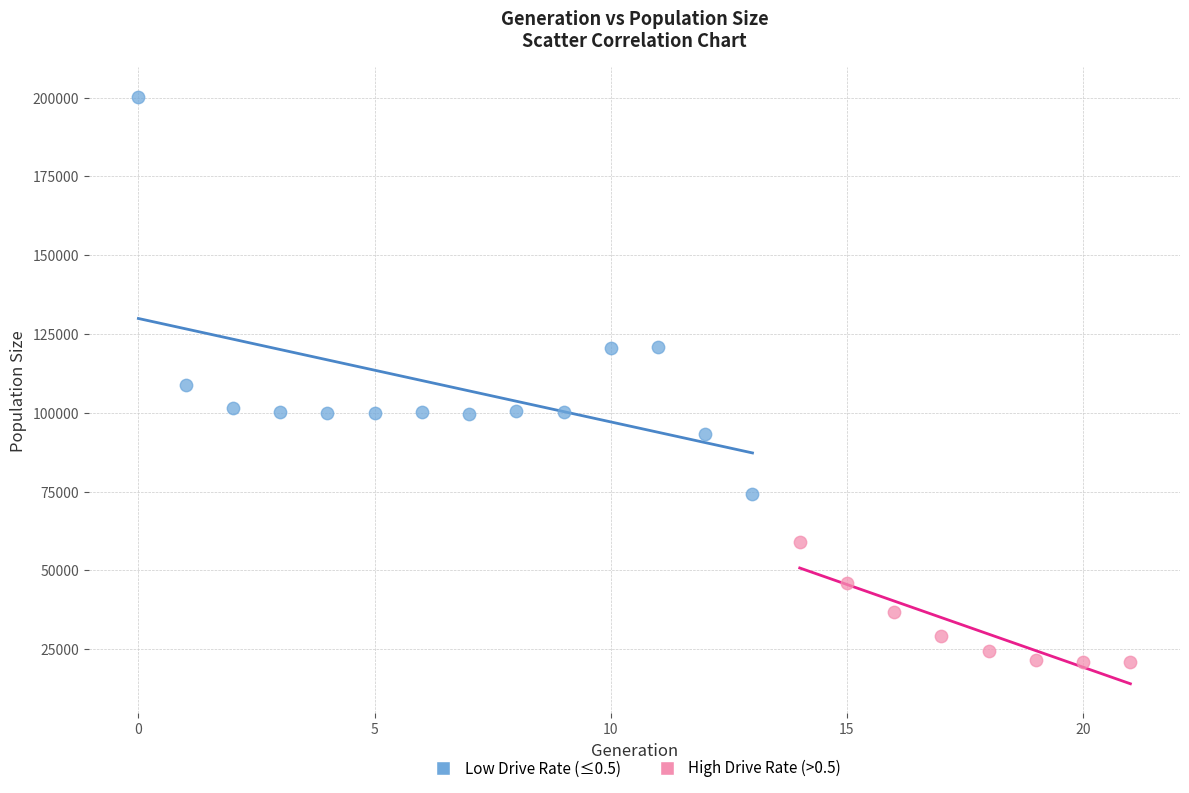

Which series reaches the maximum Y coordinate?

Low Drive Rate (≤0.5)